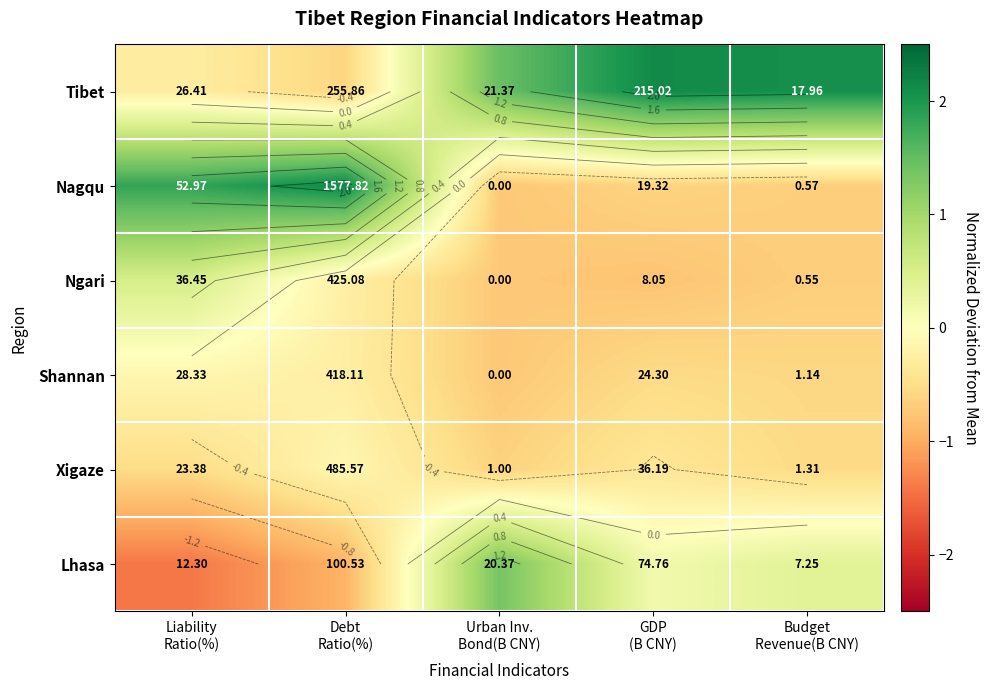

Is it true that Ngari equals -0.2 at Urban Inv. Bond(B CNY)?

False